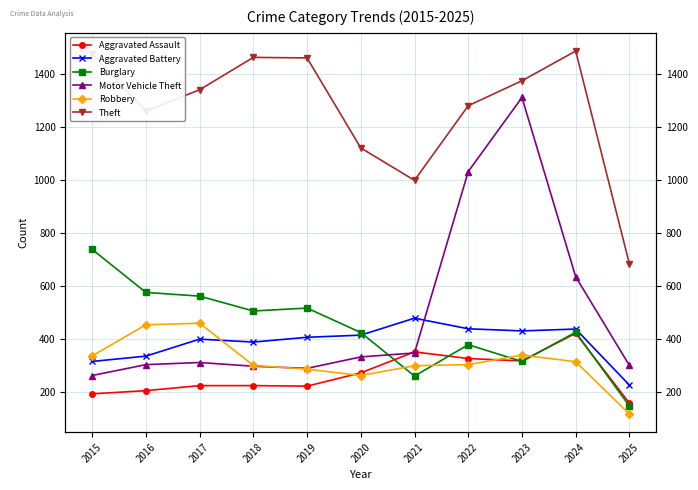

Which series has the largest total across all categories?

Theft